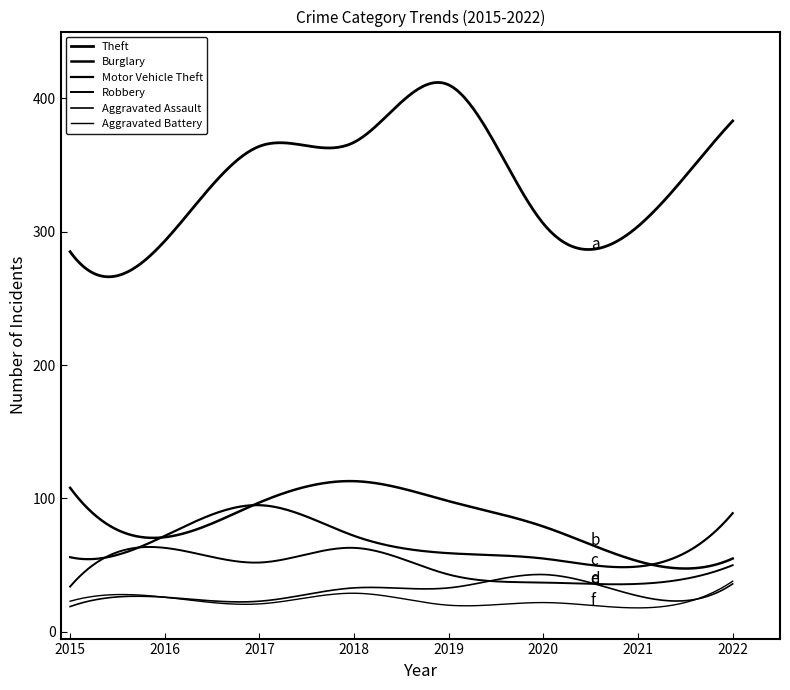

Does the chart display data point markers on the line(s)?

No